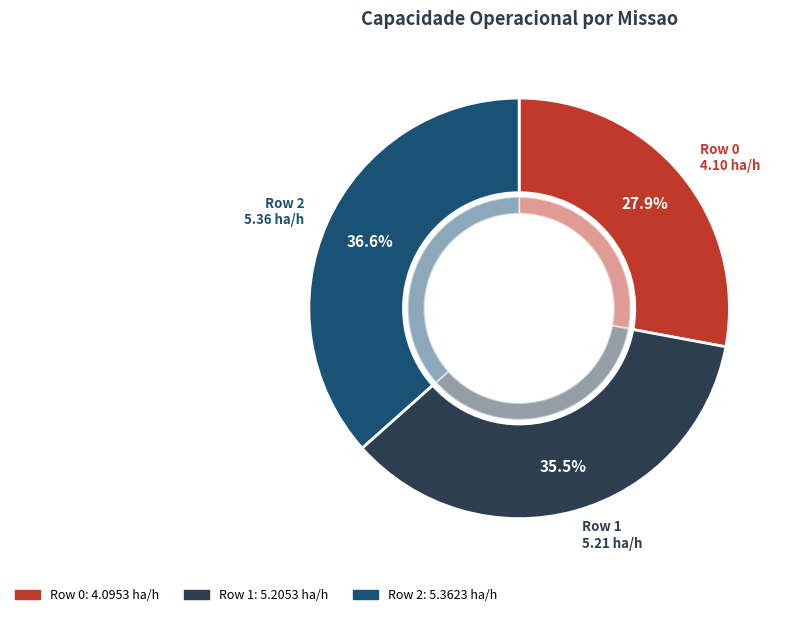

Is there a majority slice in this chart?

No